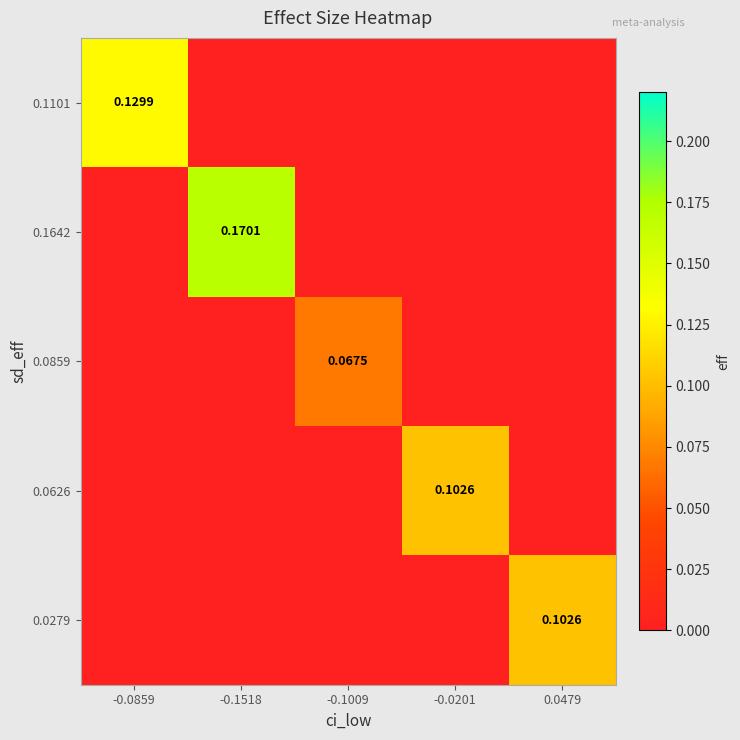

True or false: 0.0859 has a value of 0.1 at -0.1009.

False